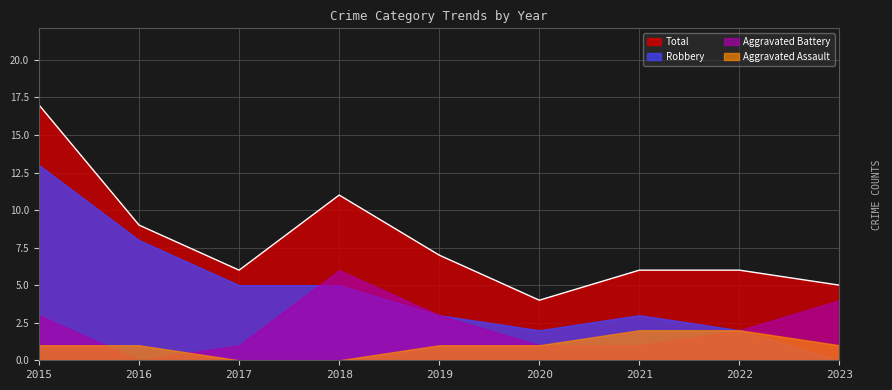

What is the difference between the Total values at 2015 and 2023?

12